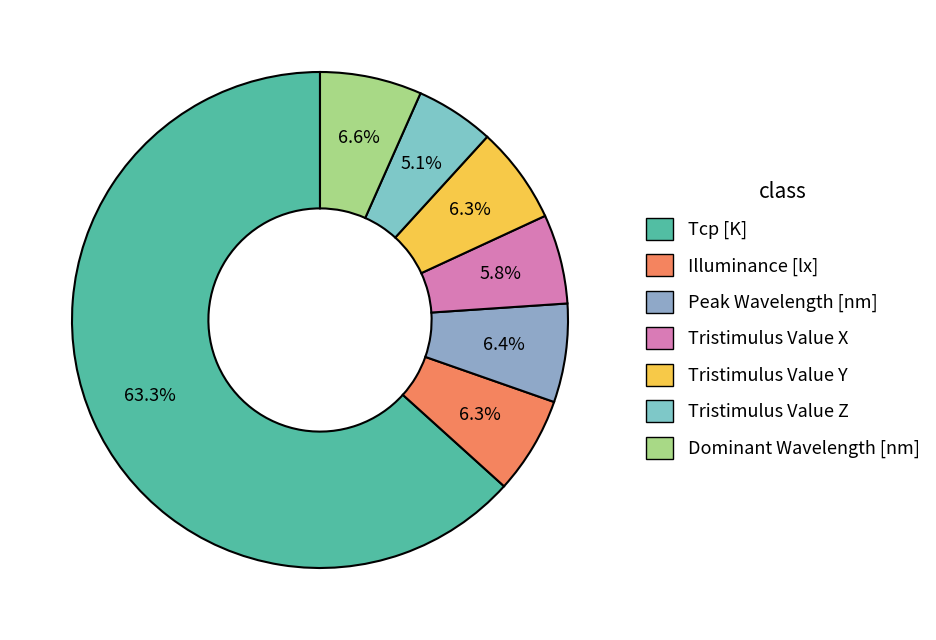

Is it true that Tristimulus Value Y is 17% of the pie?

False